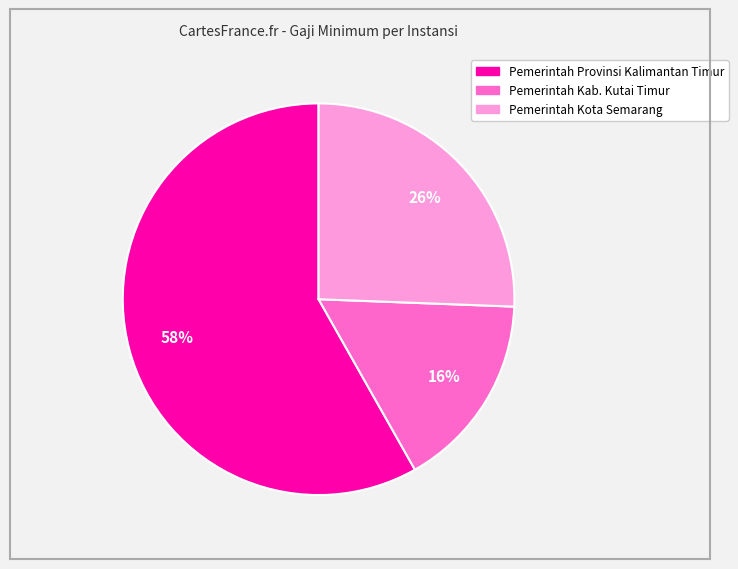

Count the number of slices in the pie.

3